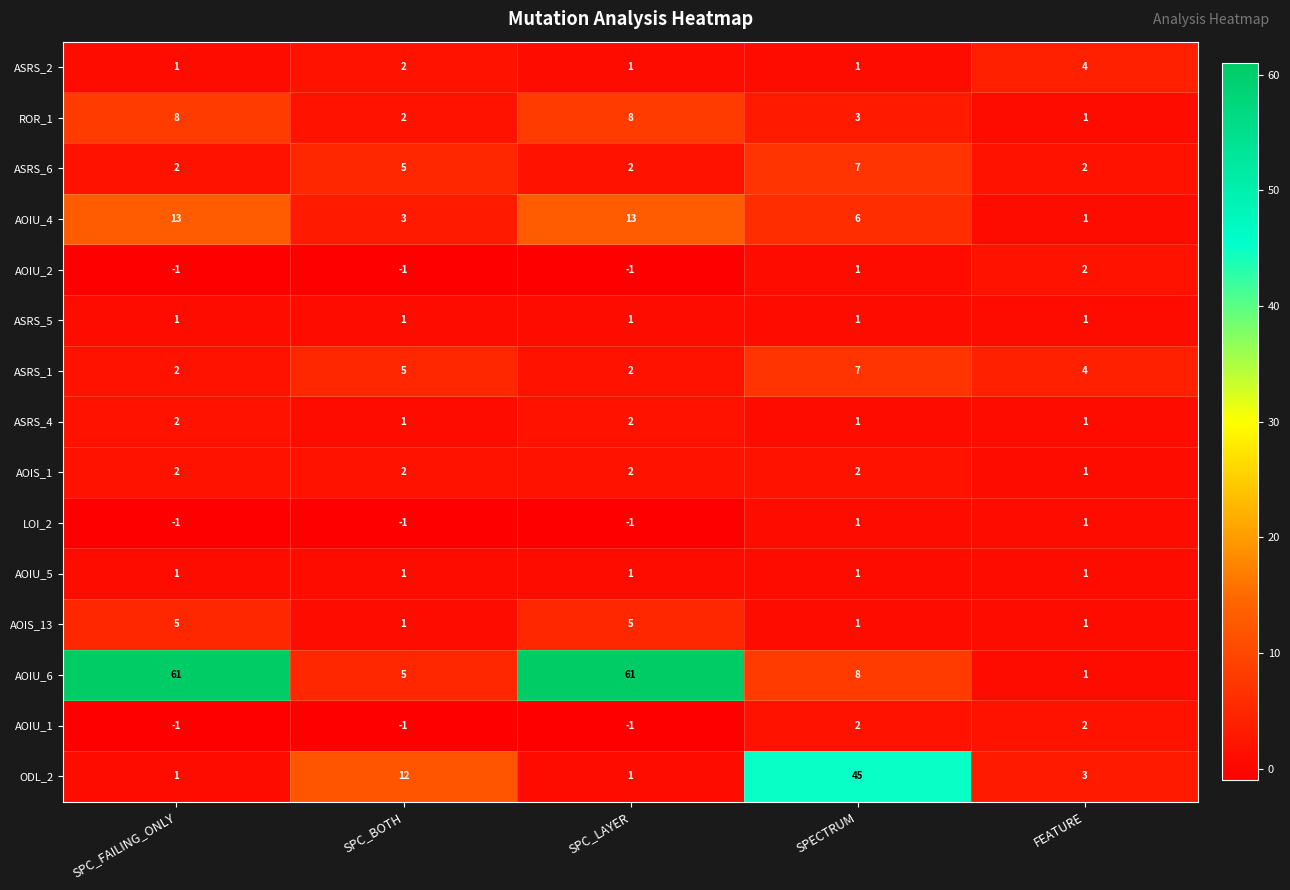

True or false: AOIU_1 has a value of 0 at SPC_BOTH.

False